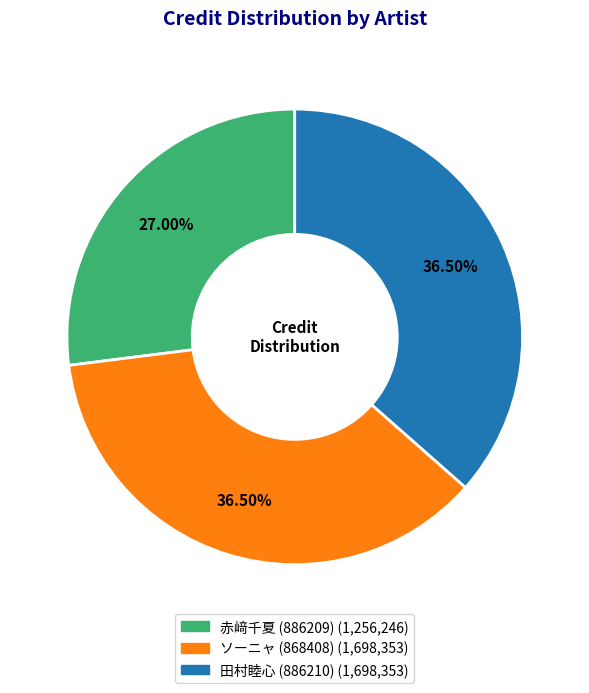

To the nearest percent, what is the combined percentage of ソーニャ (868408) and 田村睦心 (886210)?

73%